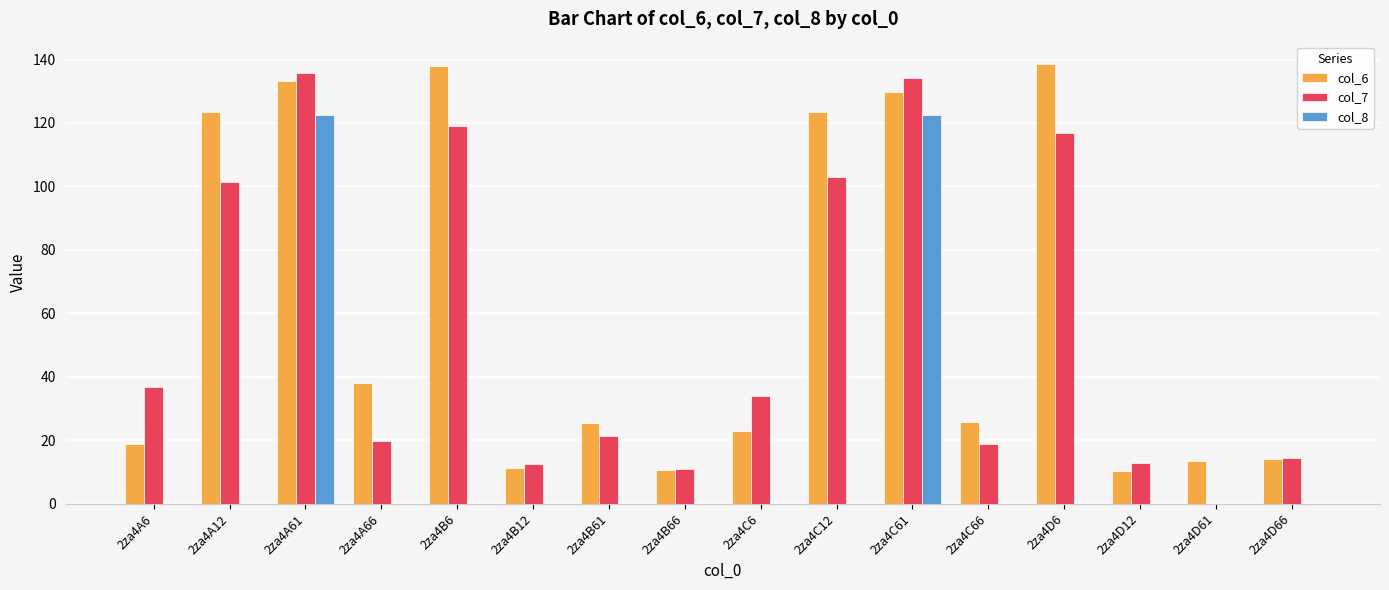

Count the number of categories in the chart.

16